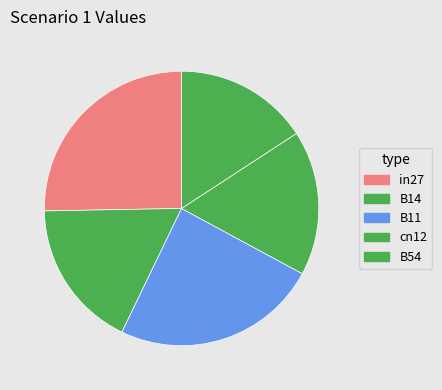

Rank the categories by value from lowest to highest.

B54, cn12, B14, B11, in27